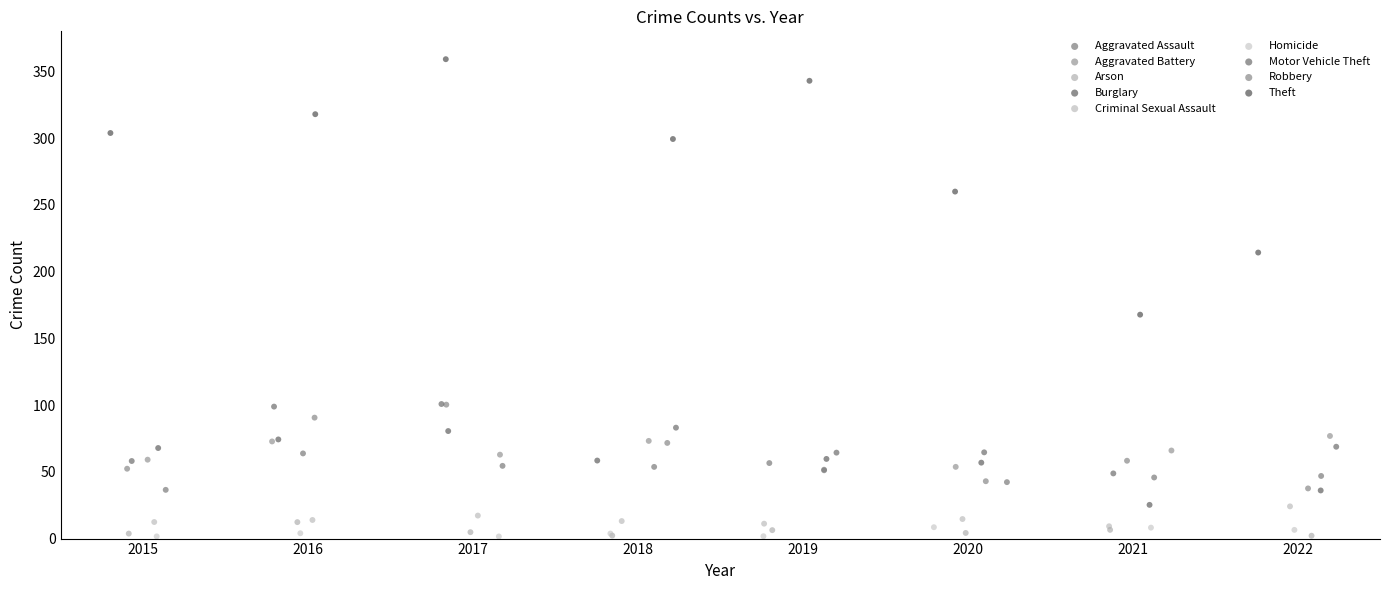

Which series has the widest spread of Y values?

Theft